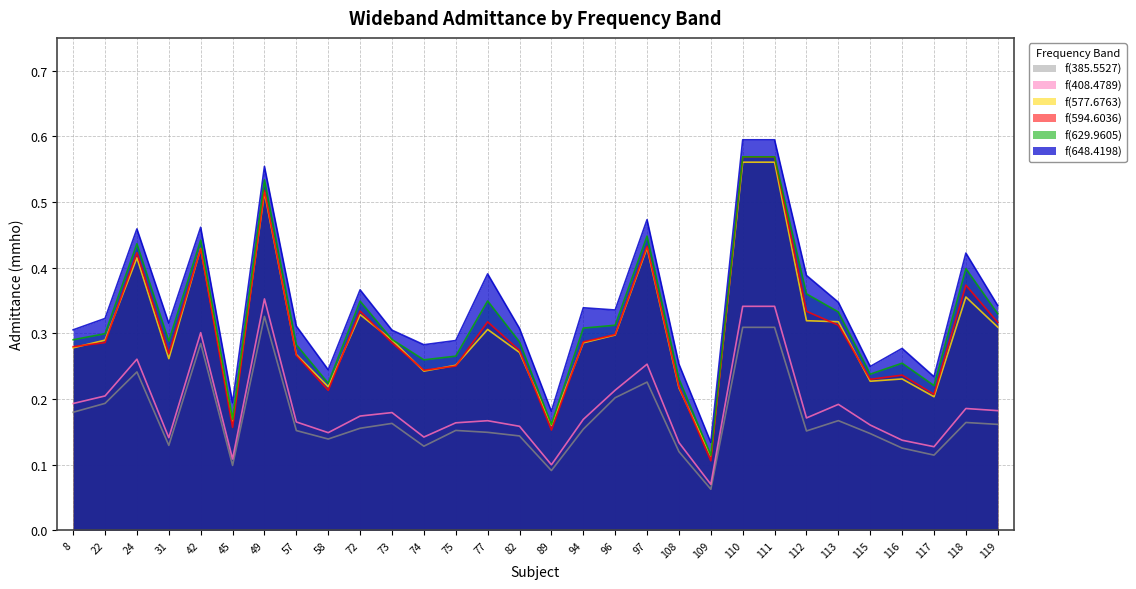

Count the f(408.4789) values in the range 0 to 1.

30